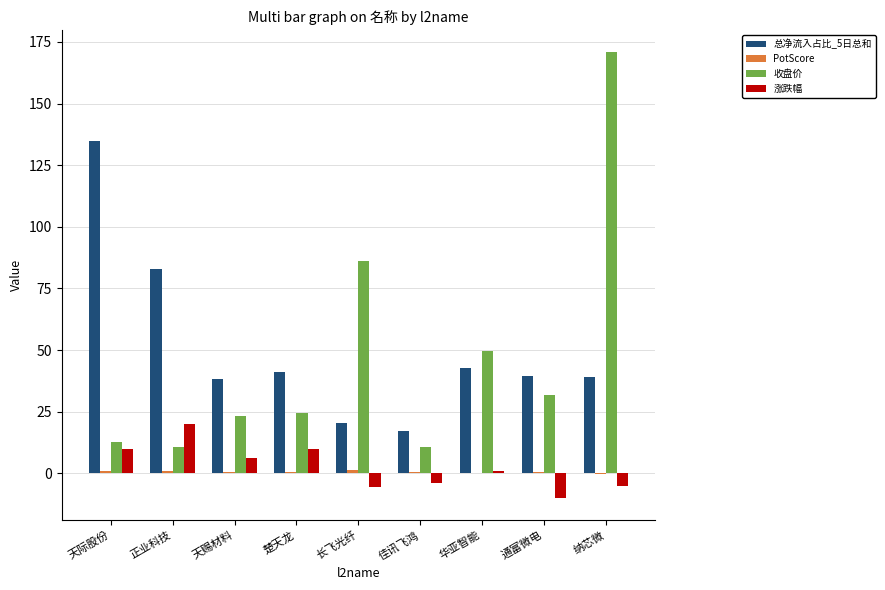

Are the bars grouped side by side (vs. stacked)?

Yes